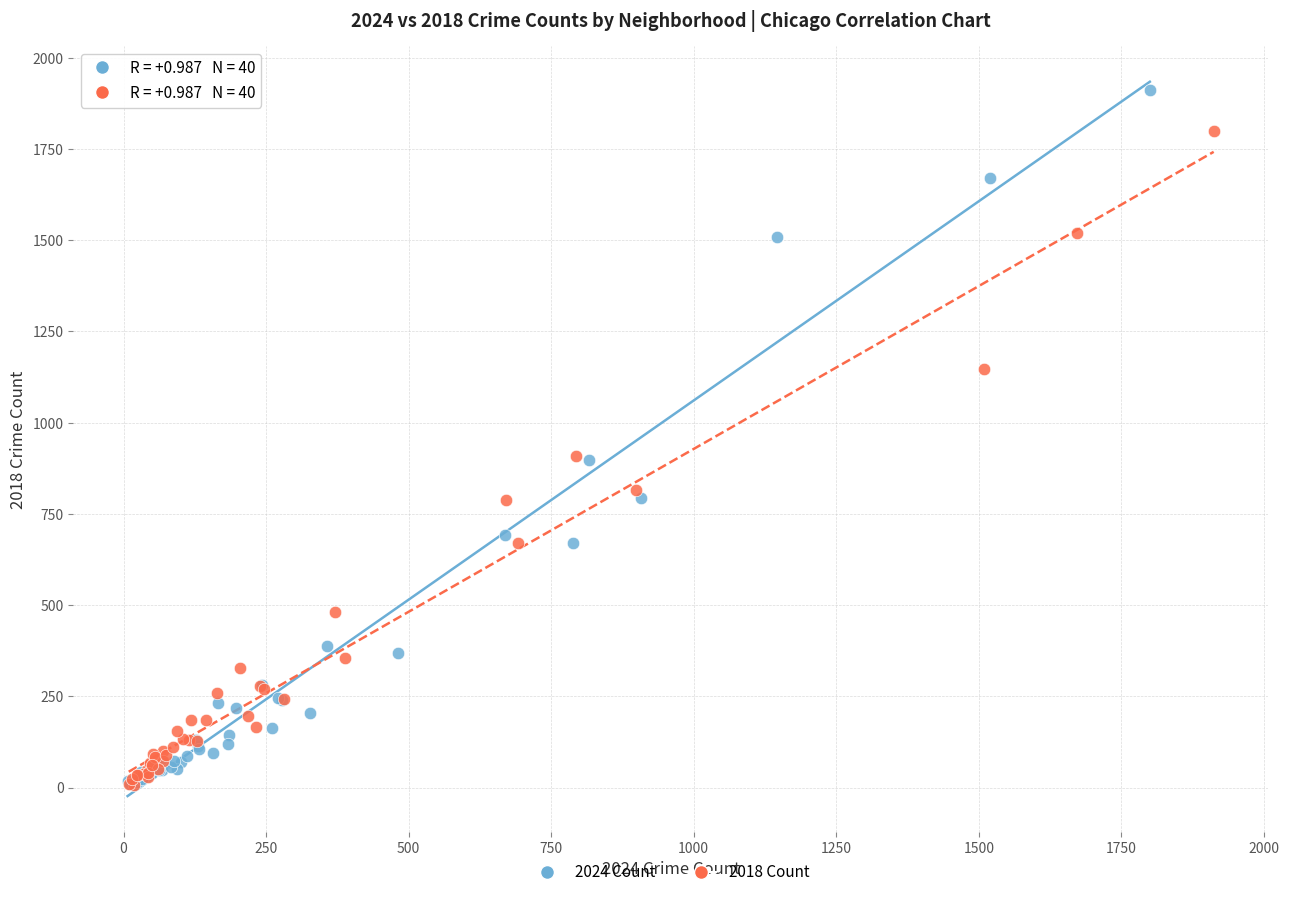

Which series reaches the maximum Y coordinate?

2024 Count